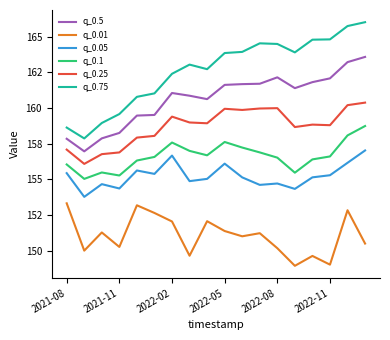

Does the chart have visible grid lines?

No